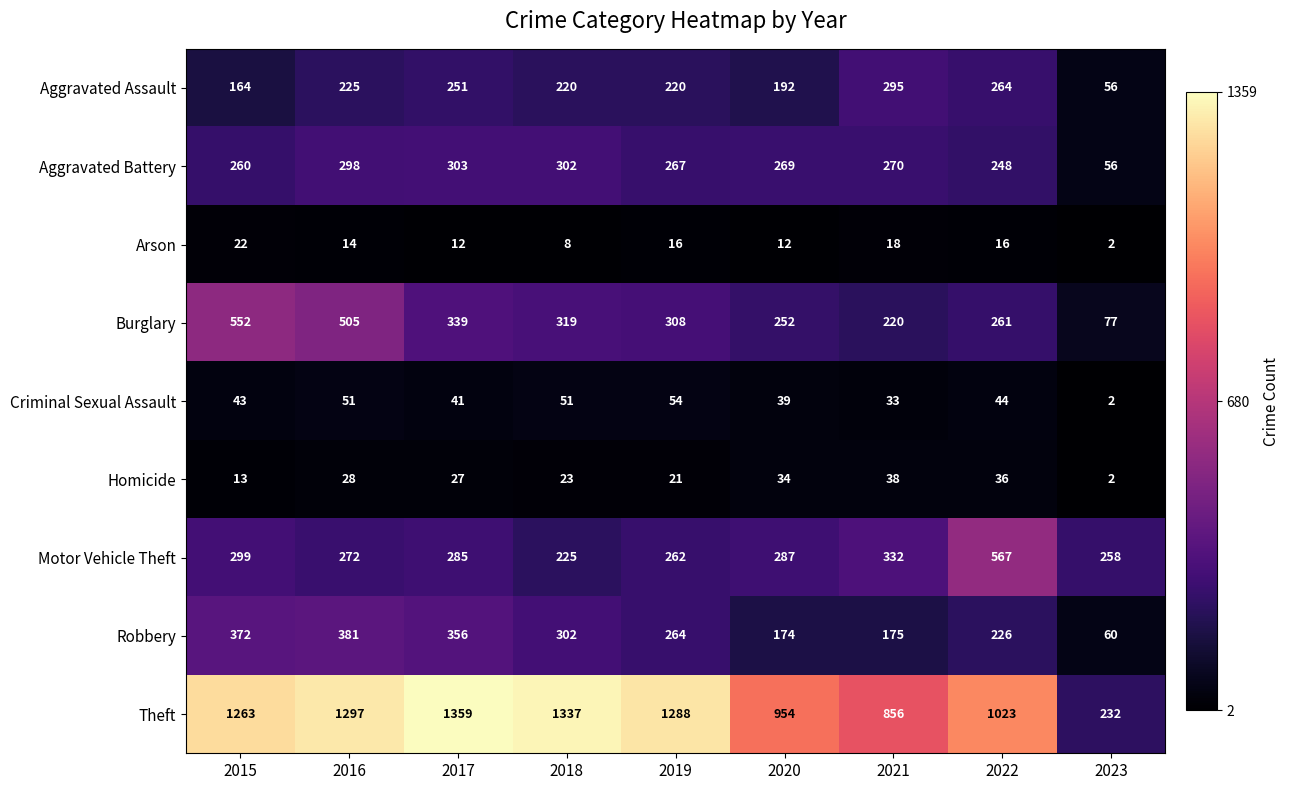

Rank the series by their maximum value, from lowest to highest.

Arson, Homicide, Criminal Sexual Assault, Aggravated Assault, Aggravated Battery, Robbery, Burglary, Motor Vehicle Theft, Theft